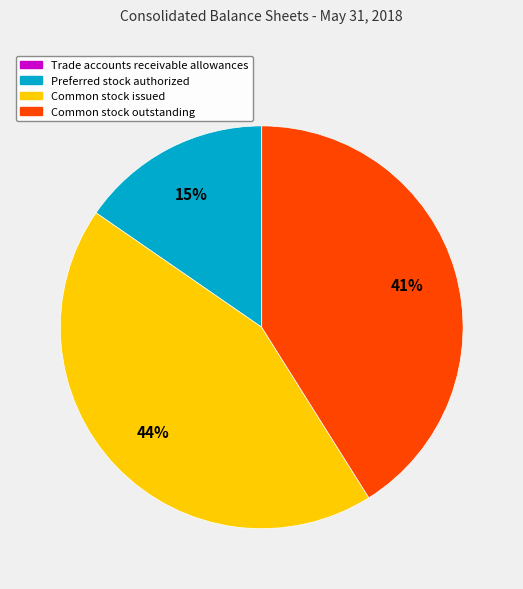

What is the largest slice in the pie chart?

Common stock issued